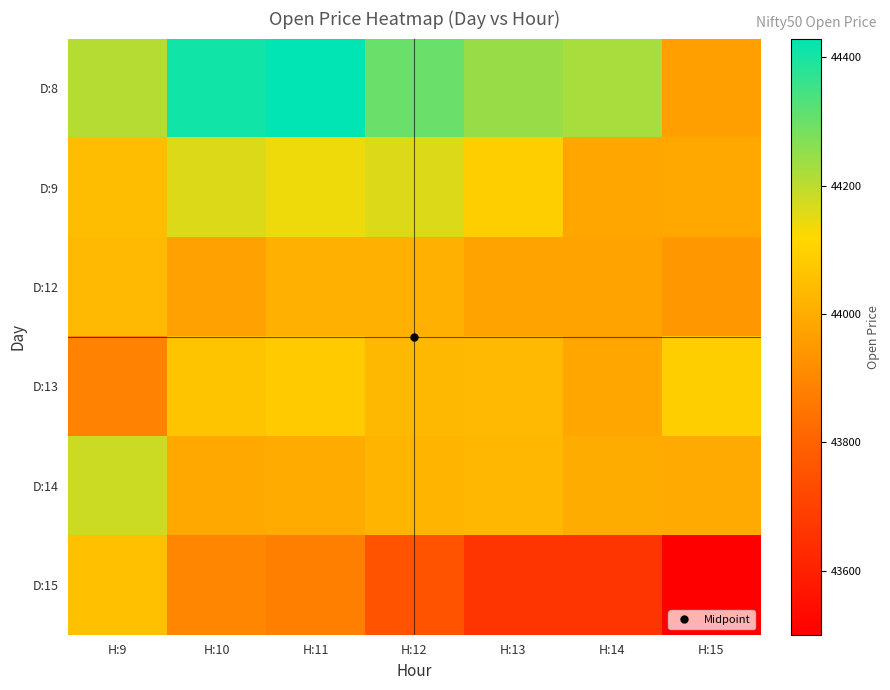

Reading left to right, extract all data points from this chart.

D:8: H:9=44208.3	H:10=44408.4	H:11=44429.4	H:12=44300.8	H:13=44245.0	H:14=44225.4	H:15=43966.9
D:9: H:9=44045.8	H:10=44161.5	H:11=44140.5	H:12=44161.9	H:13=44092.3	H:14=43986.1	H:15=43993.1
D:12: H:9=44035.2	H:10=43971.2	H:11=44010.6	H:12=44010.6	H:13=43975.6	H:14=43975.9	H:15=43944.4
D:13: H:9=43889.7	H:10=44066.2	H:11=44083.4	H:12=44031.9	H:13=44035.4	H:14=43986.3	H:15=44093.3
D:14: H:9=44181.6	H:10=43990.2	H:11=43997.4	H:12=44021.1	H:13=44031.9	H:14=43999.4	H:15=43994.7
D:15: H:9=44054.4	H:10=43895.9	H:11=43881.8	H:12=43755.2	H:13=43664.6	H:14=43664.0	H:15=43500.0